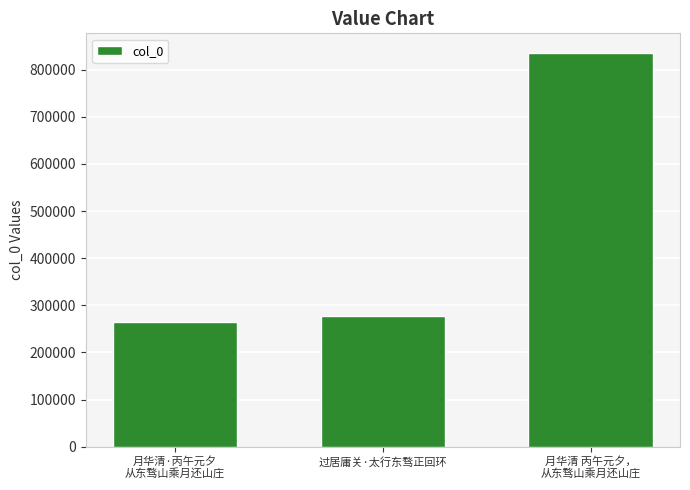

What is the label of the 2nd bar from the right?

过居庸关·太行东骛正回环